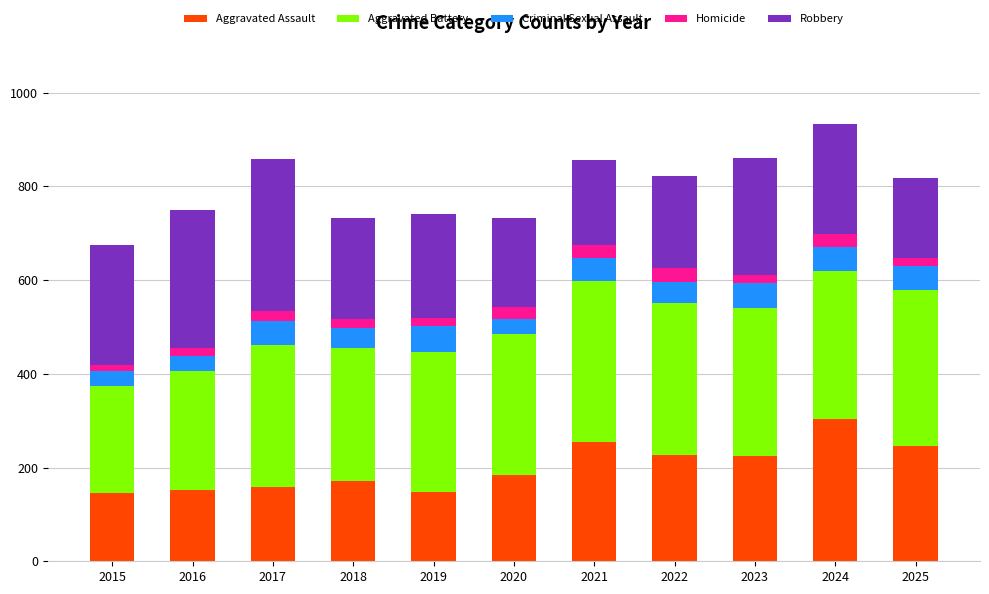

What is the highest value of the Aggravated Assault series?

303